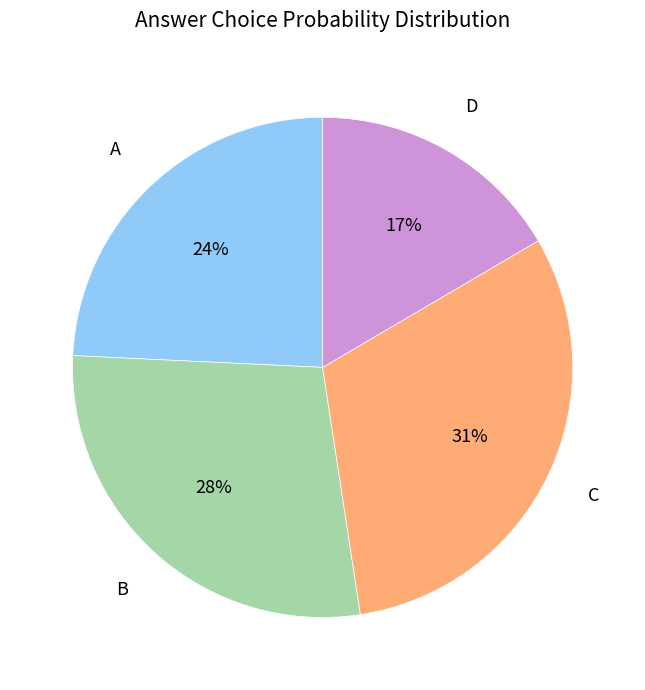

How many slices are in this pie chart?

4